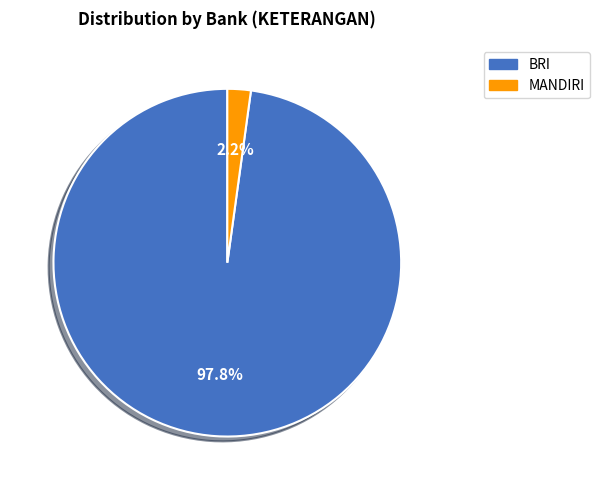

Rank the categories by value from highest to lowest.

BRI, MANDIRI